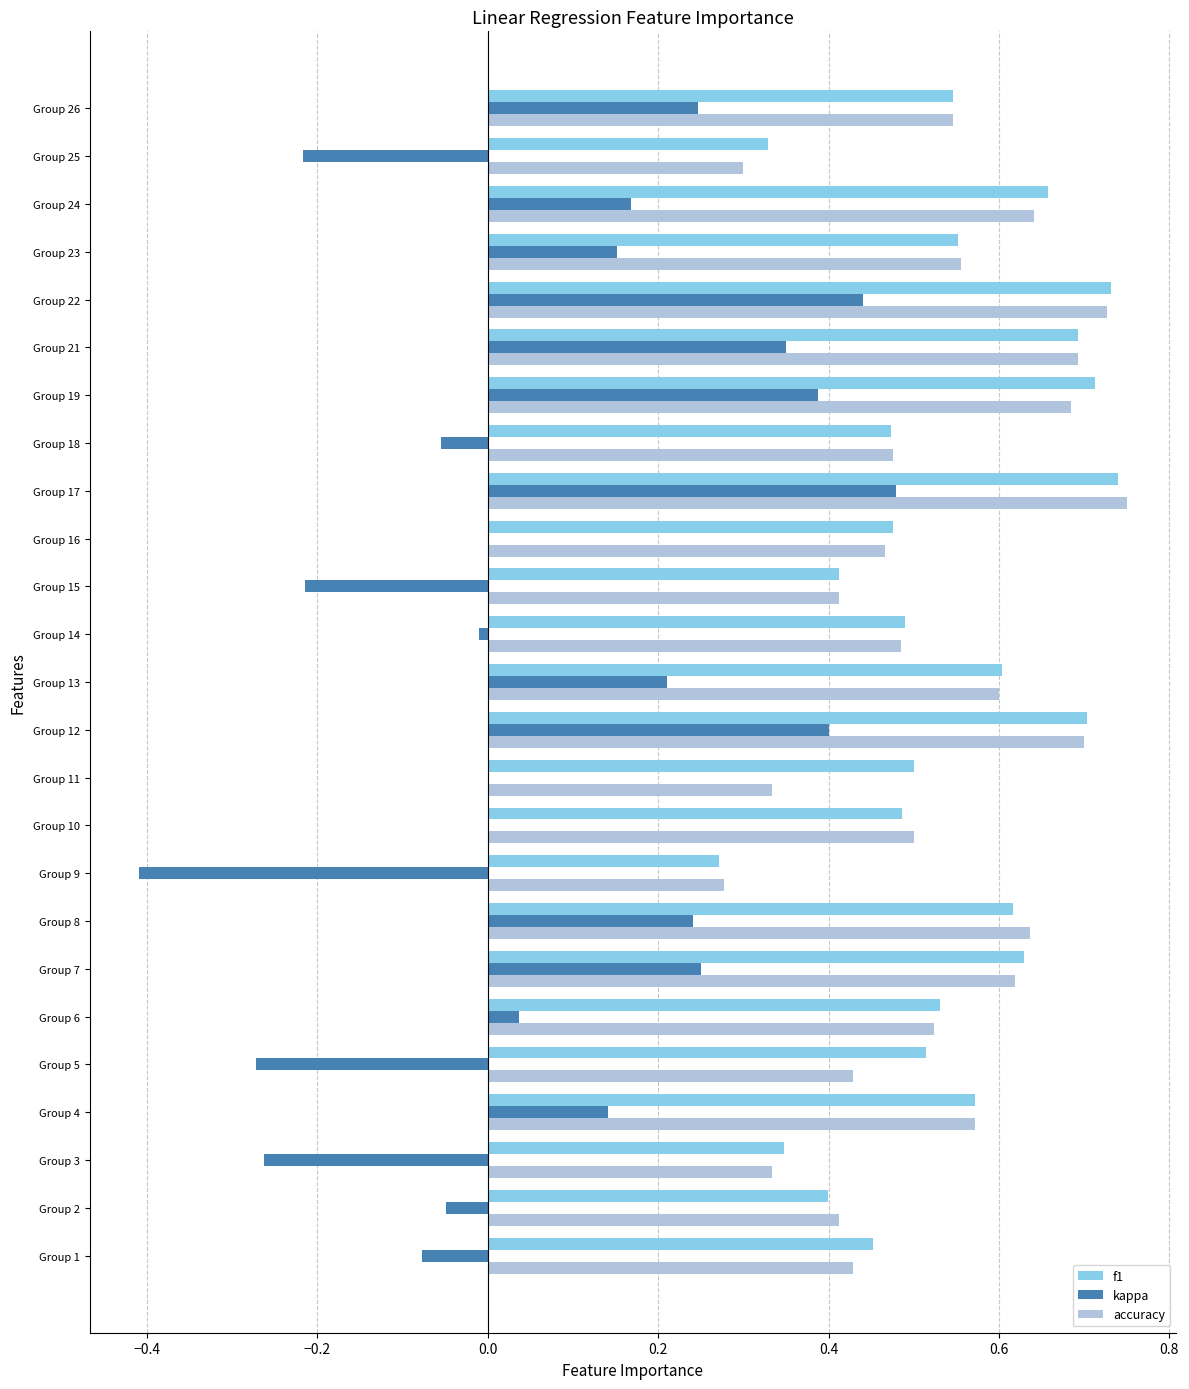

True or false: f1 has a value of 0.1 at Group 3.

False